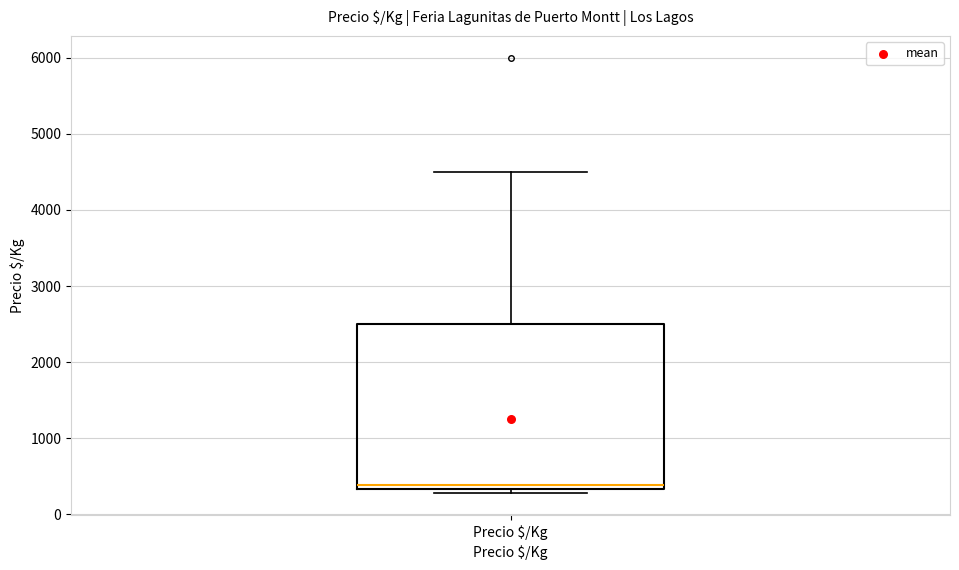

Read this box plot against the y-axis: the position of the median line, the range covered by the box, and the ends of both whiskers. The values are not printed on the chart, so give them approximately, as read against the axis.

median 400, box 300 to 2500, whiskers 300 (just below the box's lower edge) to 4500